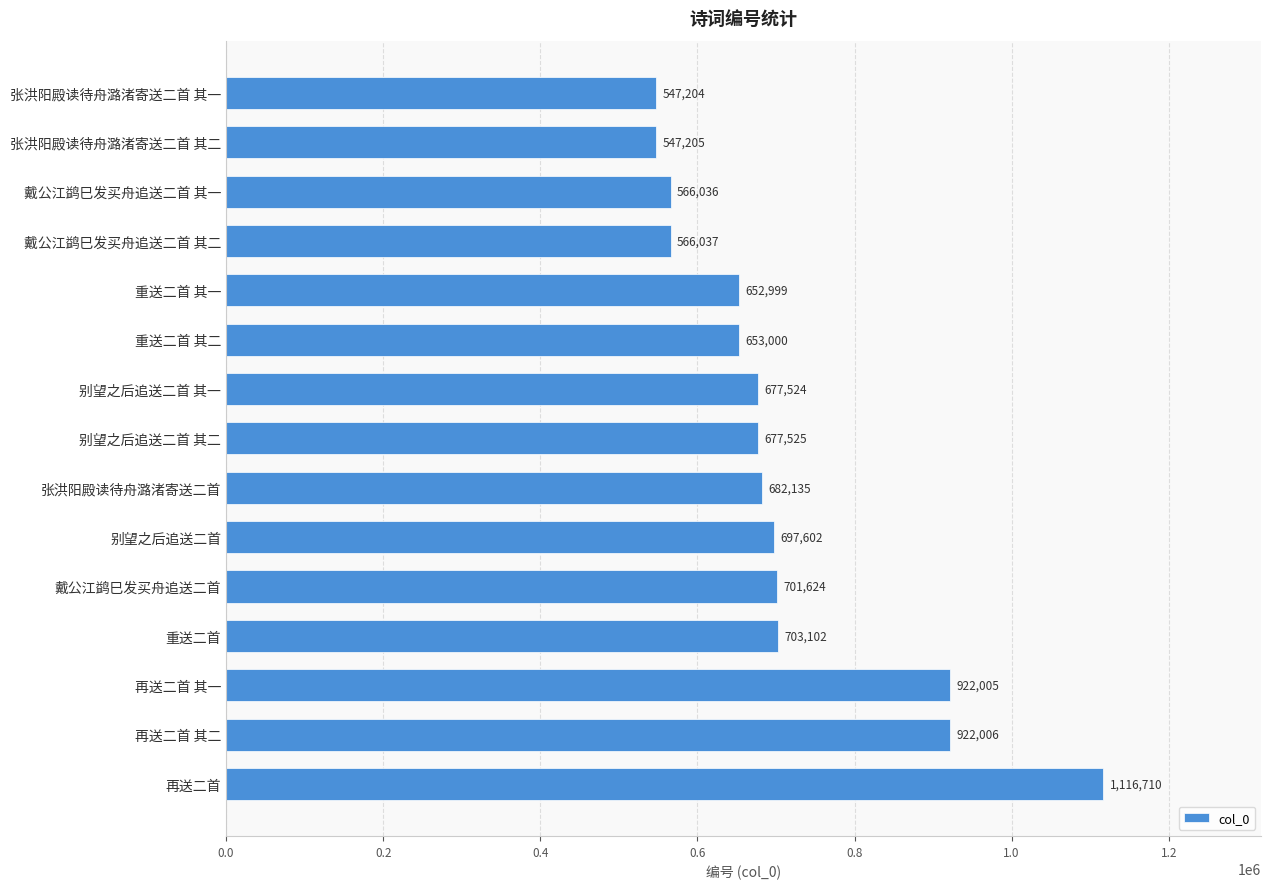

Rank the categories by value from lowest to highest.

张洪阳殿读待舟潞渚寄送二首 其一, 张洪阳殿读待舟潞渚寄送二首 其二, 戴公江鹢巳发买舟追送二首 其一, 戴公江鹢巳发买舟追送二首 其二, 重送二首 其一, 重送二首 其二, 别望之后追送二首 其一, 别望之后追送二首 其二, 张洪阳殿读待舟潞渚寄送二首, 别望之后追送二首, 戴公江鹢巳发买舟追送二首, 重送二首, 再送二首 其一, 再送二首 其二, 再送二首